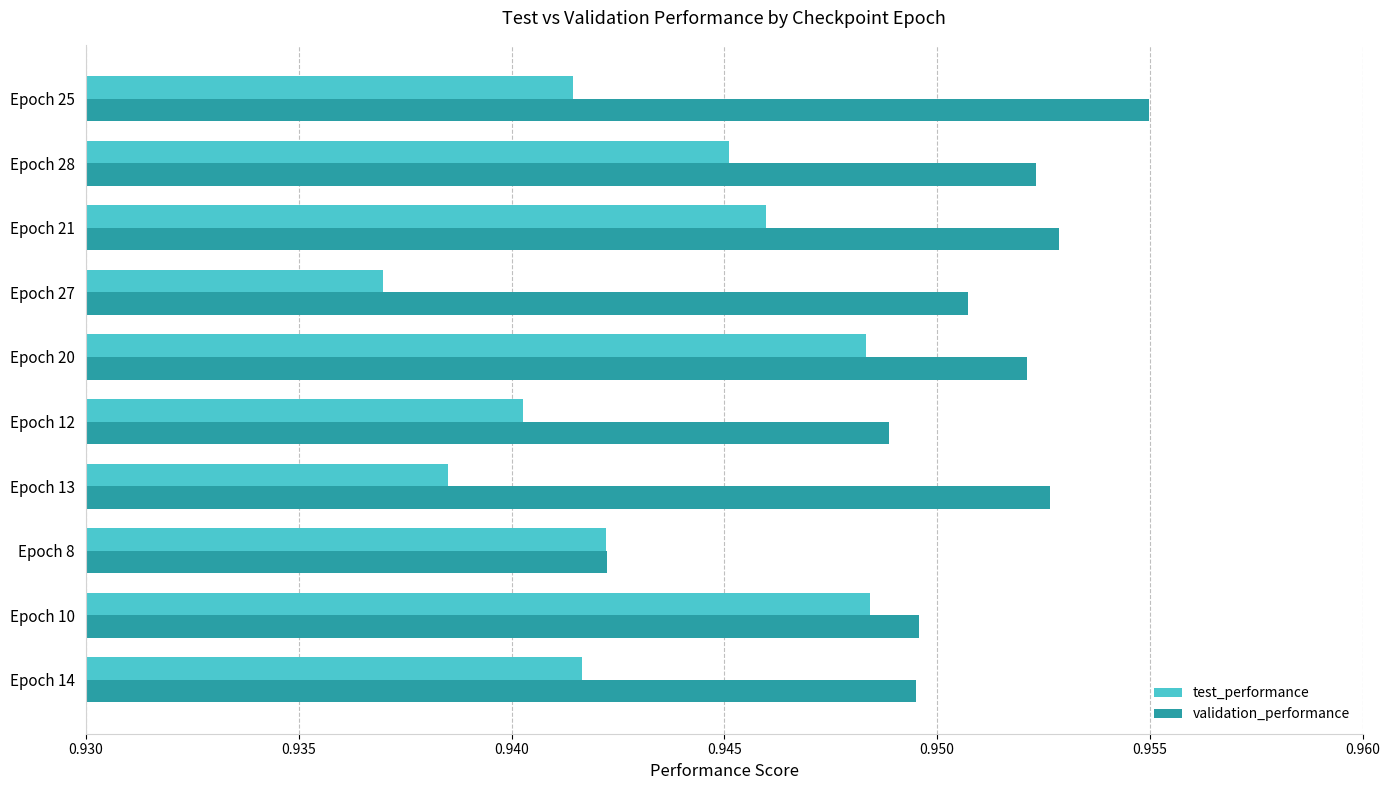

Which category has the lowest value in the validation_performance series?

Epoch 8